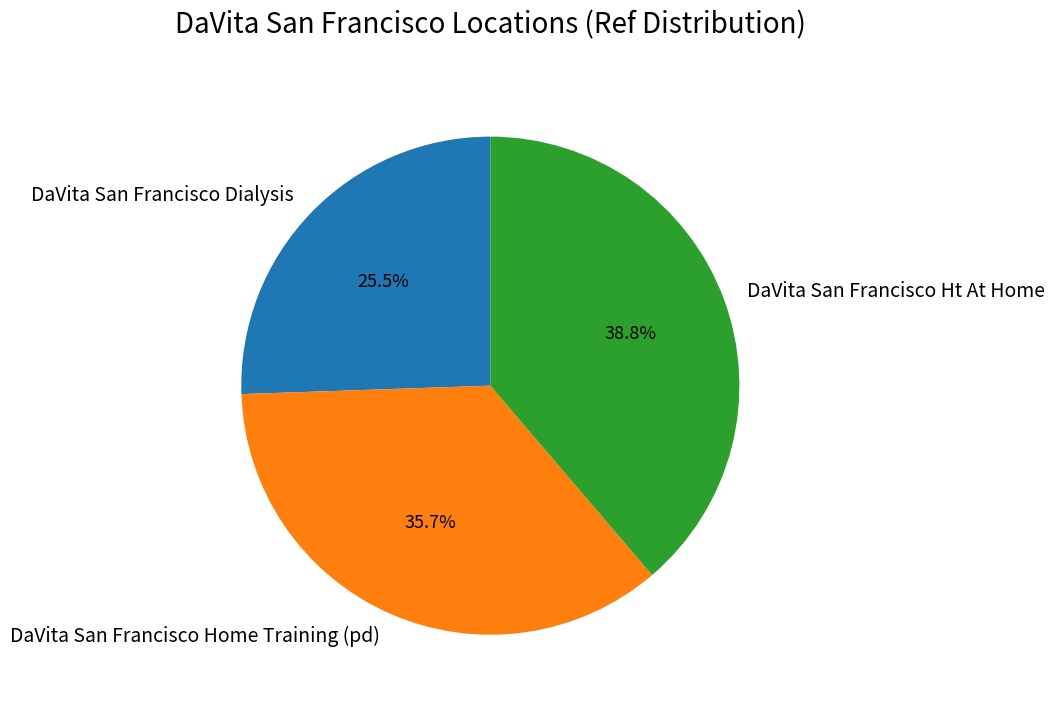

How many slices are in this pie chart?

3